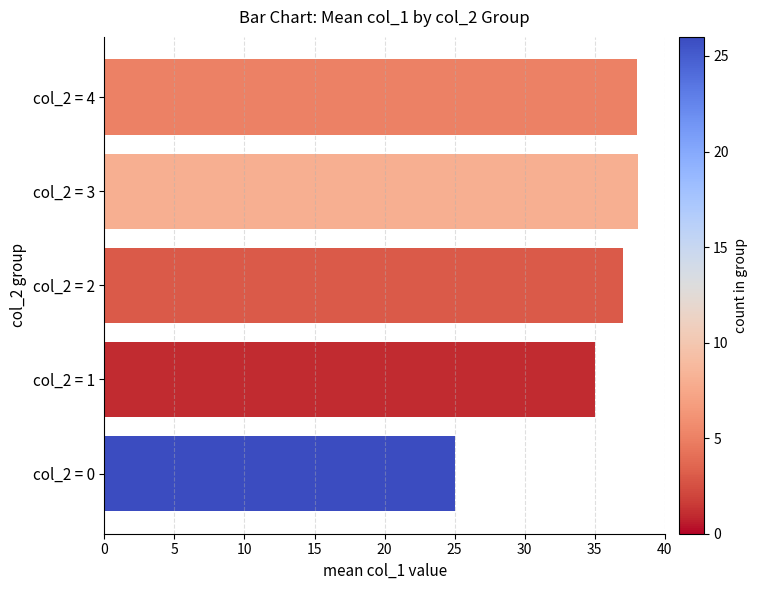

What is the minimum value shown in the chart?

25.0